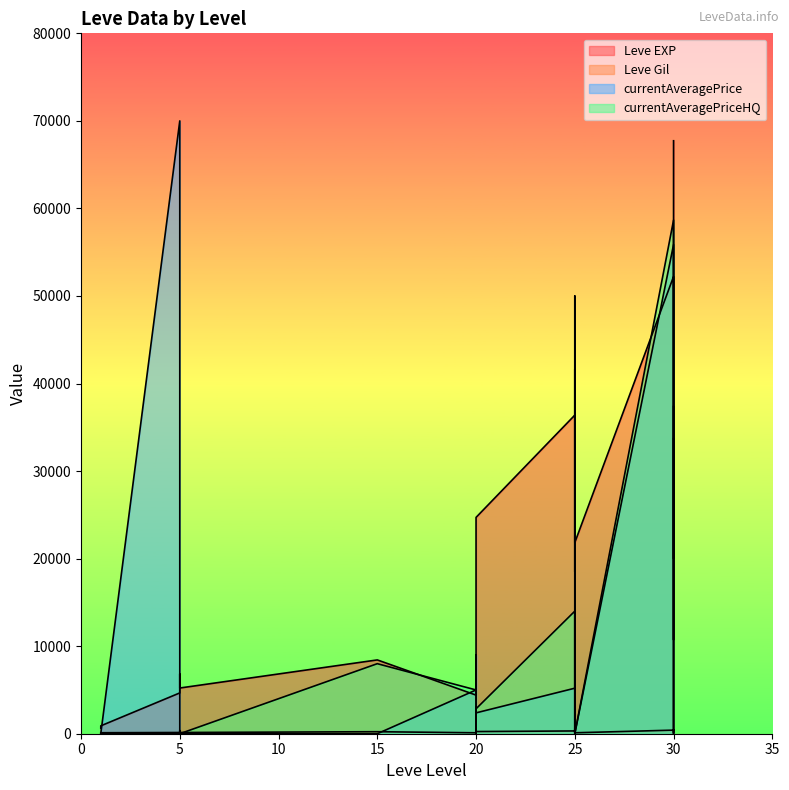

True or false: Leve EXP has more than 0 interior local peaks.

True